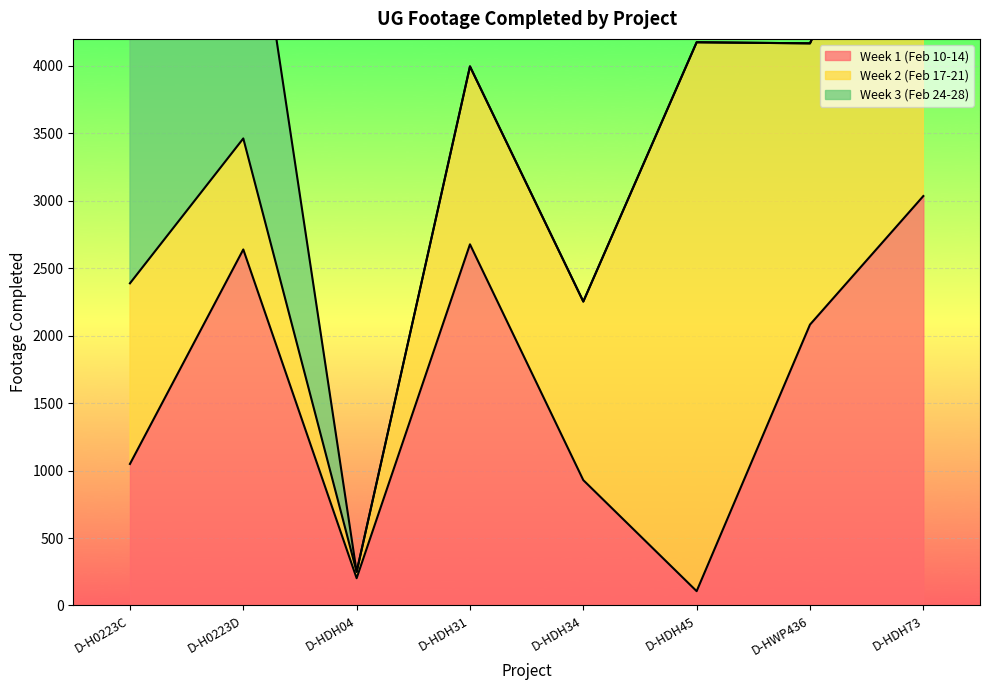

How many lines are shown in the chart?

3